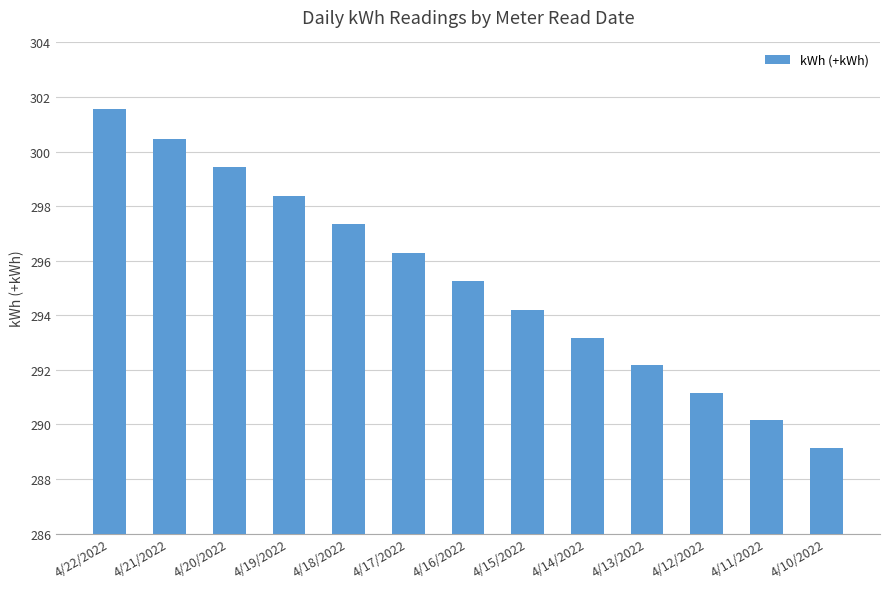

What position from the left is 4/20/2022?

3